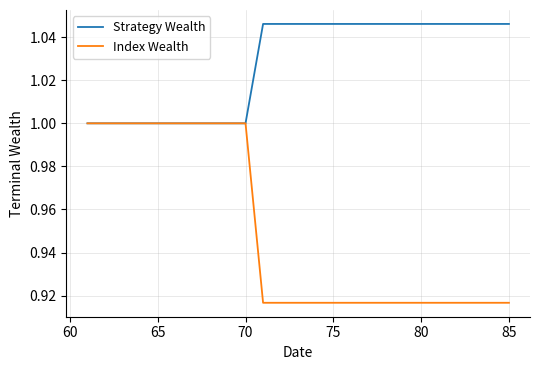

List the series in order of their overall mean, highest first.

Strategy Wealth, Index Wealth